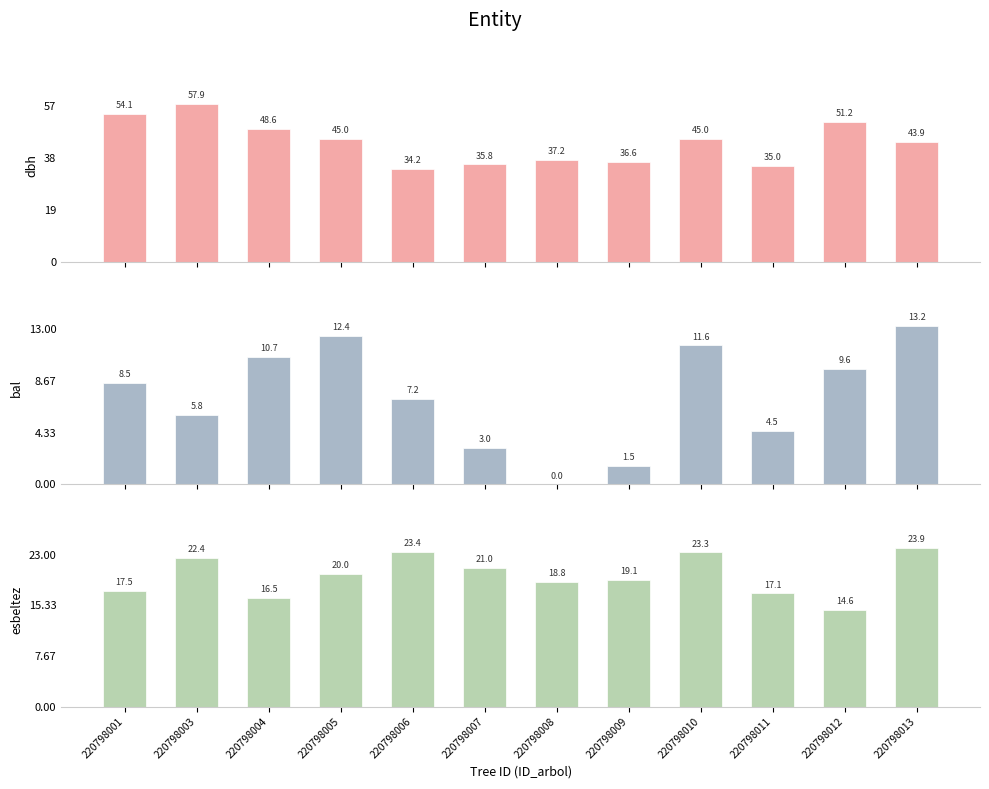

True or false: bal has a value of 22.9 at 220798013.

False